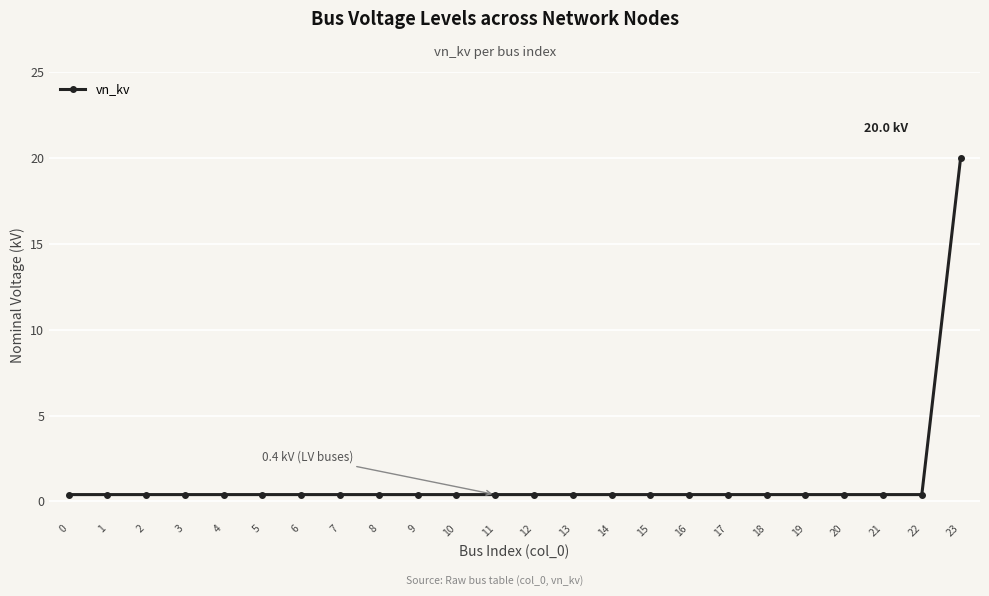

Is it true that the value at 14 is 0.4?

True